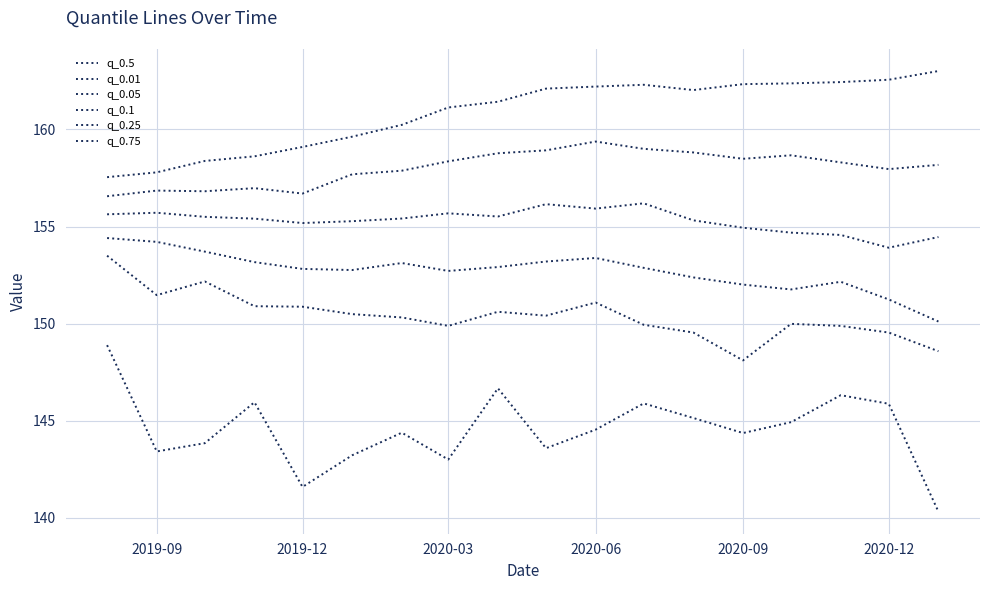

List the series in order of their peak value, lowest first.

q_0.01, q_0.05, q_0.1, q_0.25, q_0.5, q_0.75